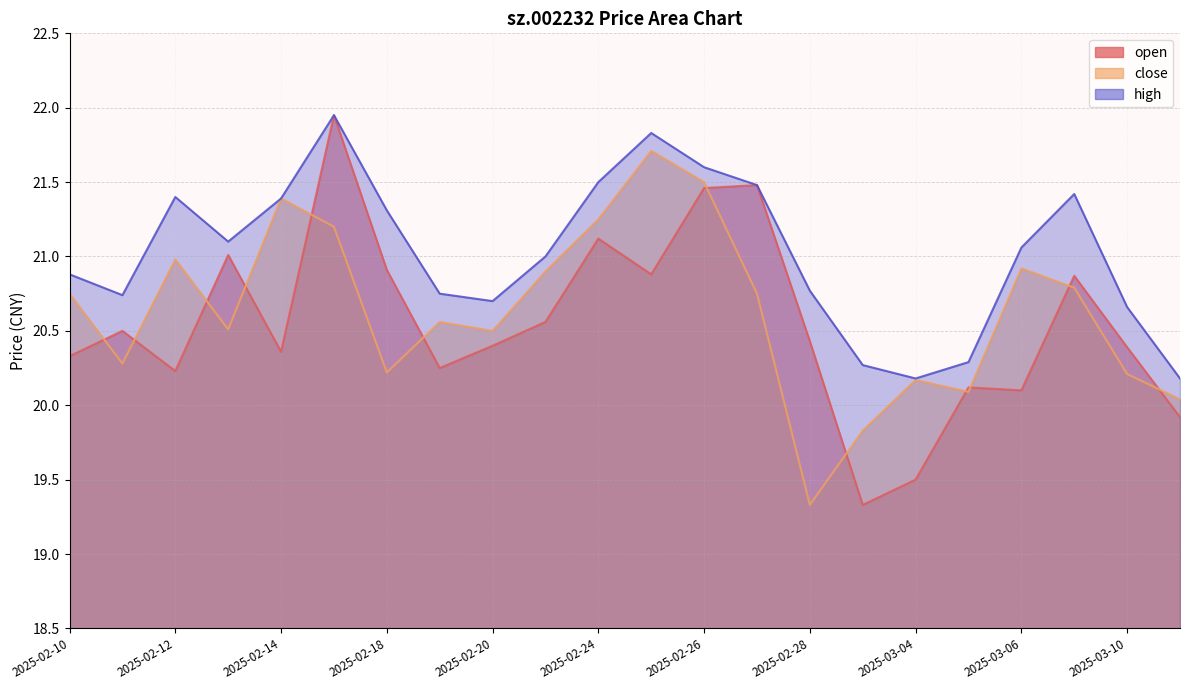

How many values in the high series exceed 21?

11